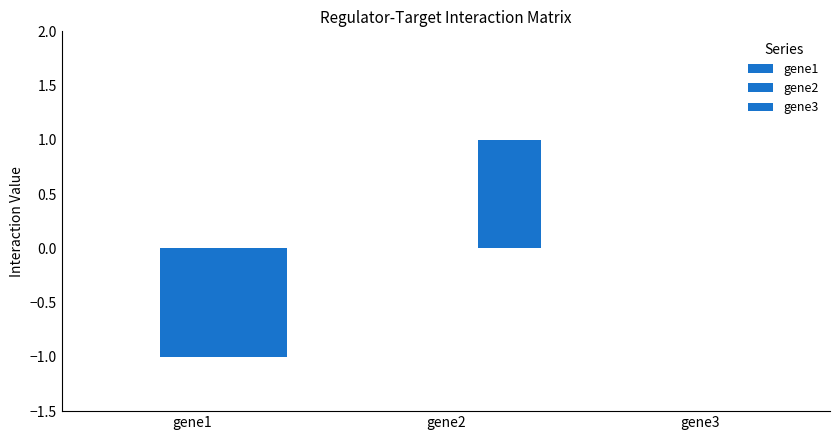

Are the bars grouped side by side (vs. stacked)?

Yes